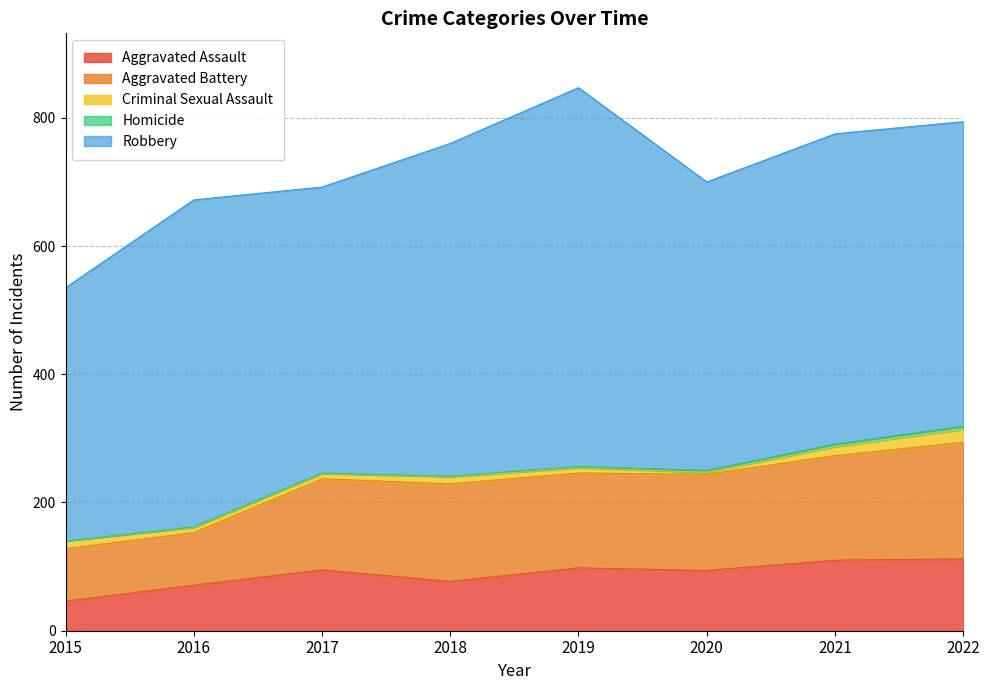

How many data points in Homicide are less than 2?

4